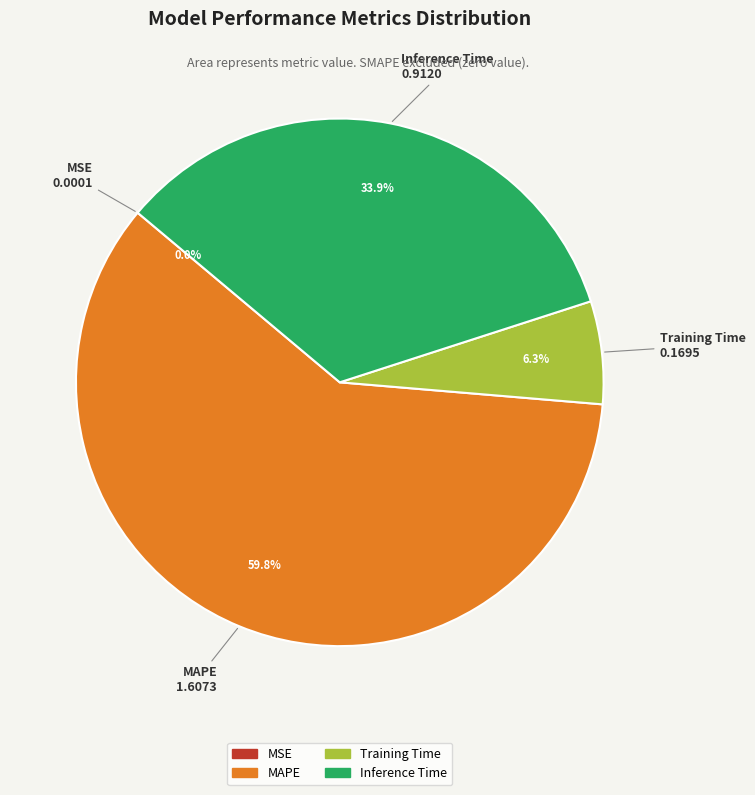

Which slice is the largest?

MAPE